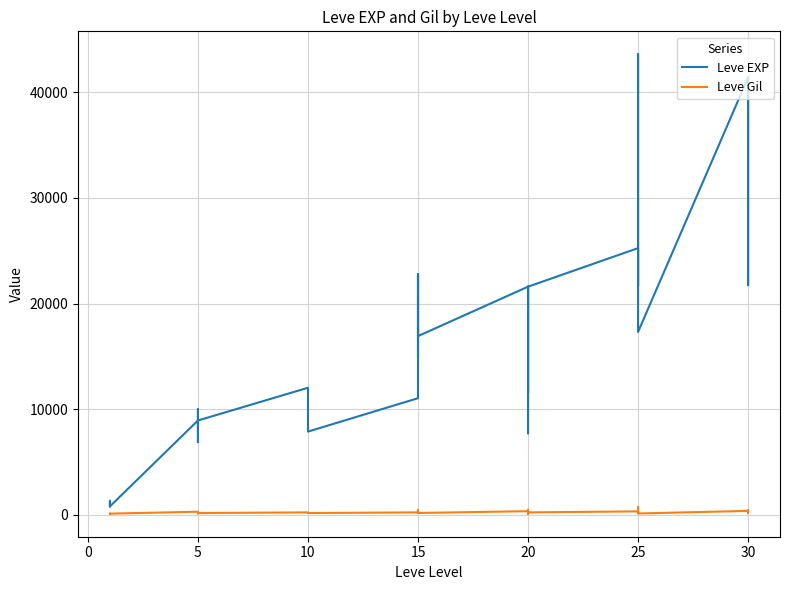

Where is Leve Gil nearest to the value 408?

25